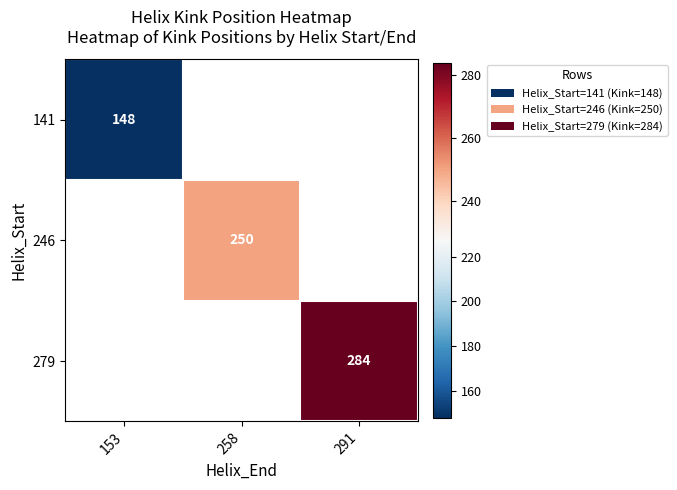

The value of 141 at 153 is 148. True or false?

True